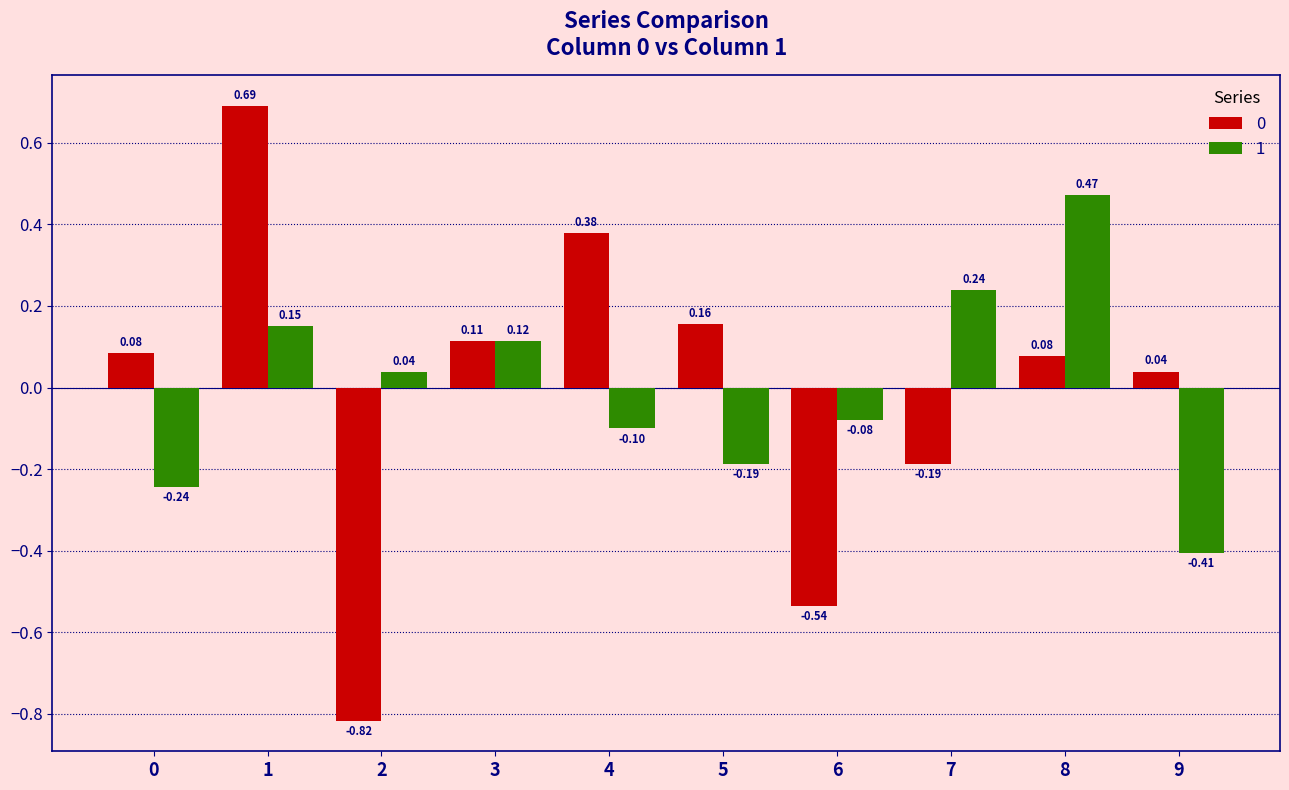

Are the bars grouped side by side (vs. stacked)?

Yes